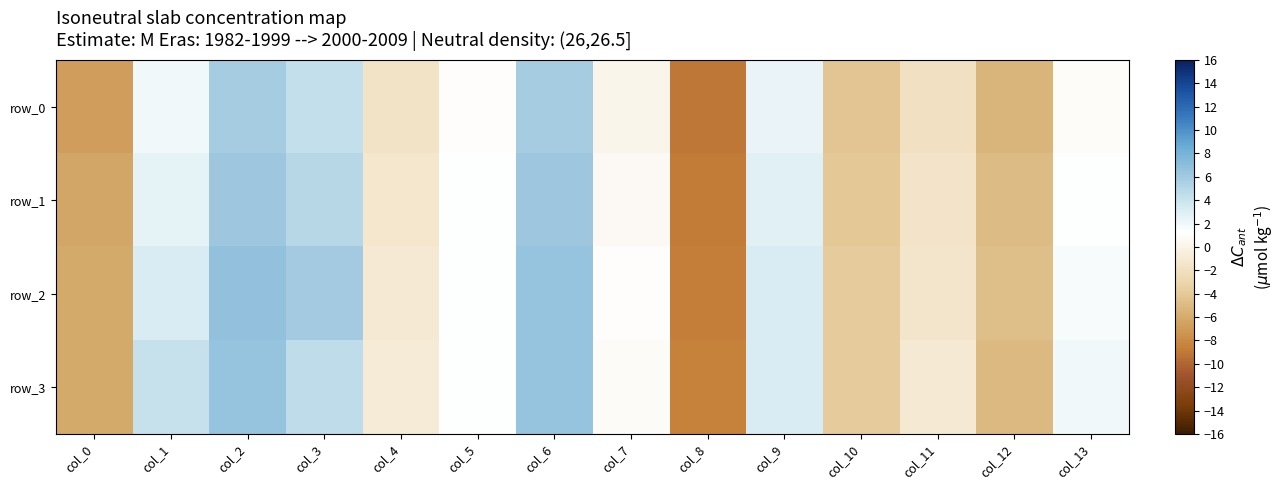

How many values in the row_0 series are below 0?

6